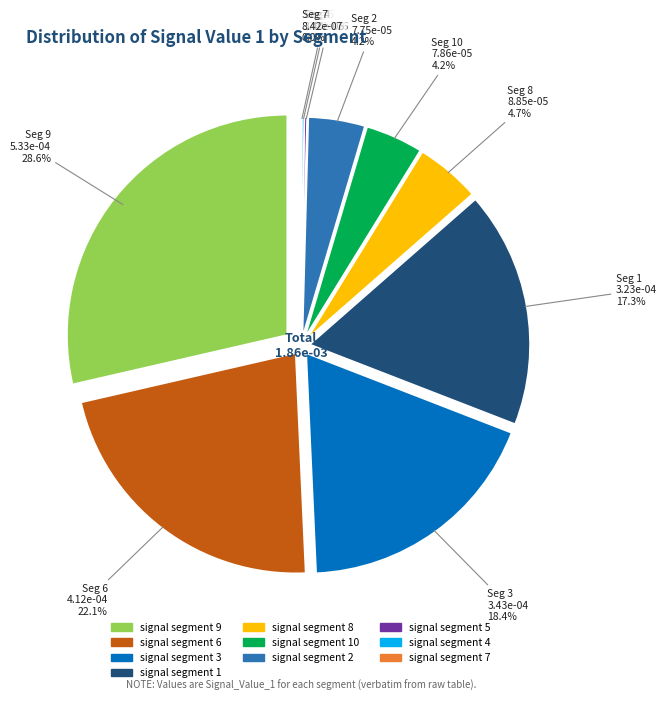

Is it true that signal segment 6 is 9% of the pie?

False